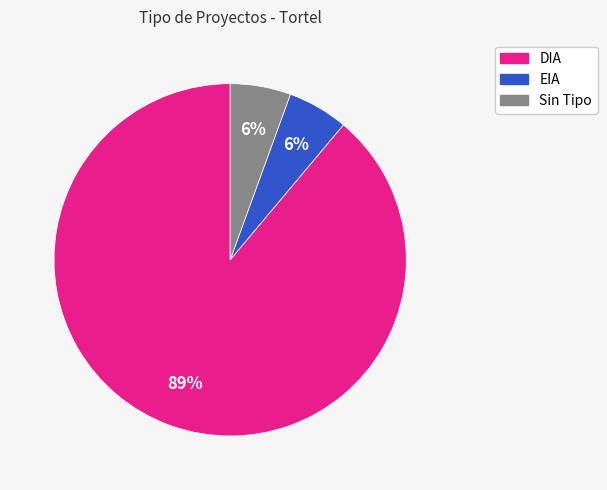

Combined, do EIA and Sin Tipo account for over 50%?

No